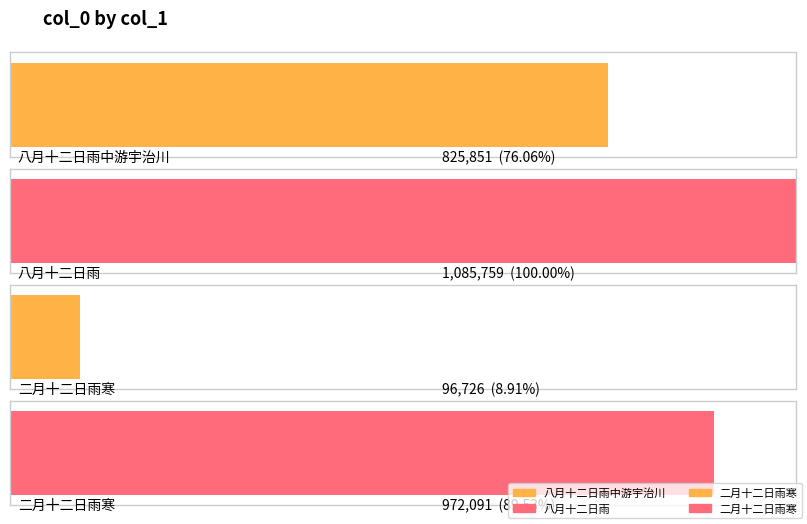

Rank the categories by value from lowest to highest.

二月十二日雨寒, 八月十二日雨中游宇治川, 二月十二日雨寒, 八月十二日雨